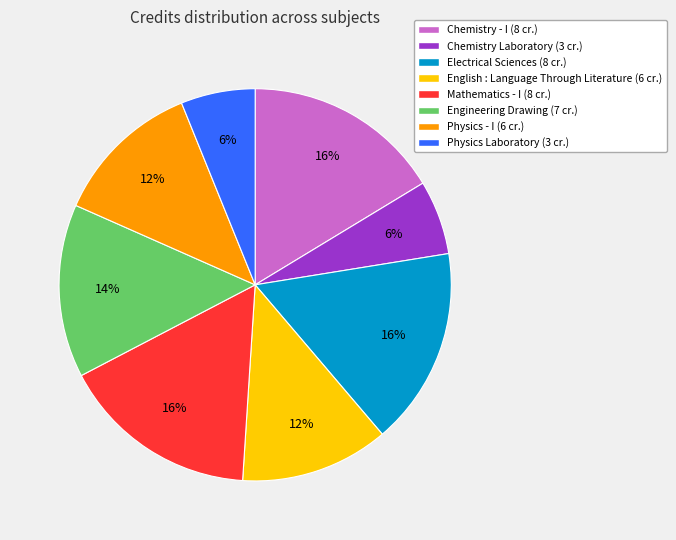

Does Physics Laboratory account for over 50% of the chart?

No